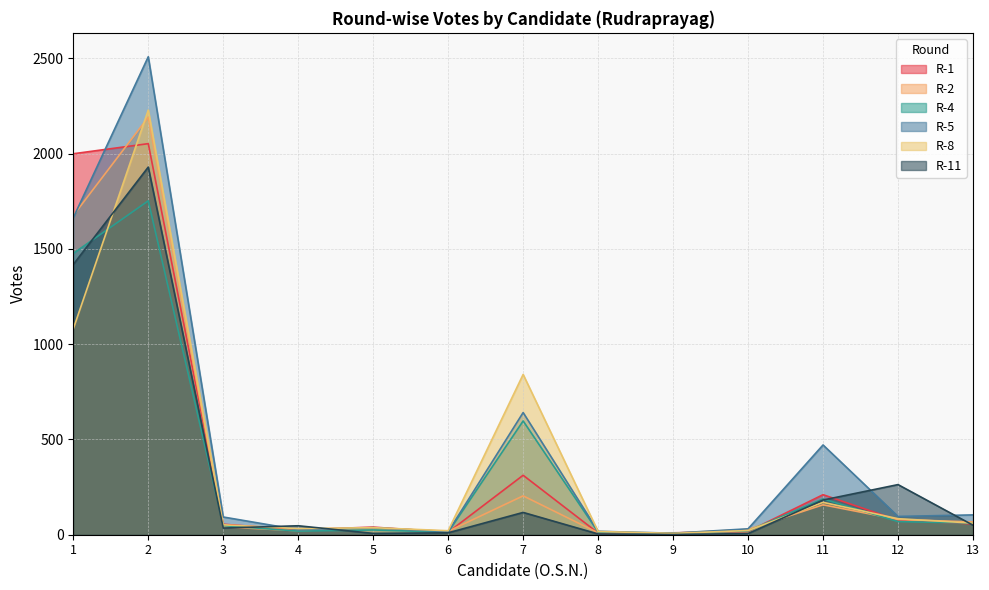

What is the value of the R-4 point at the 10th from the left?

20